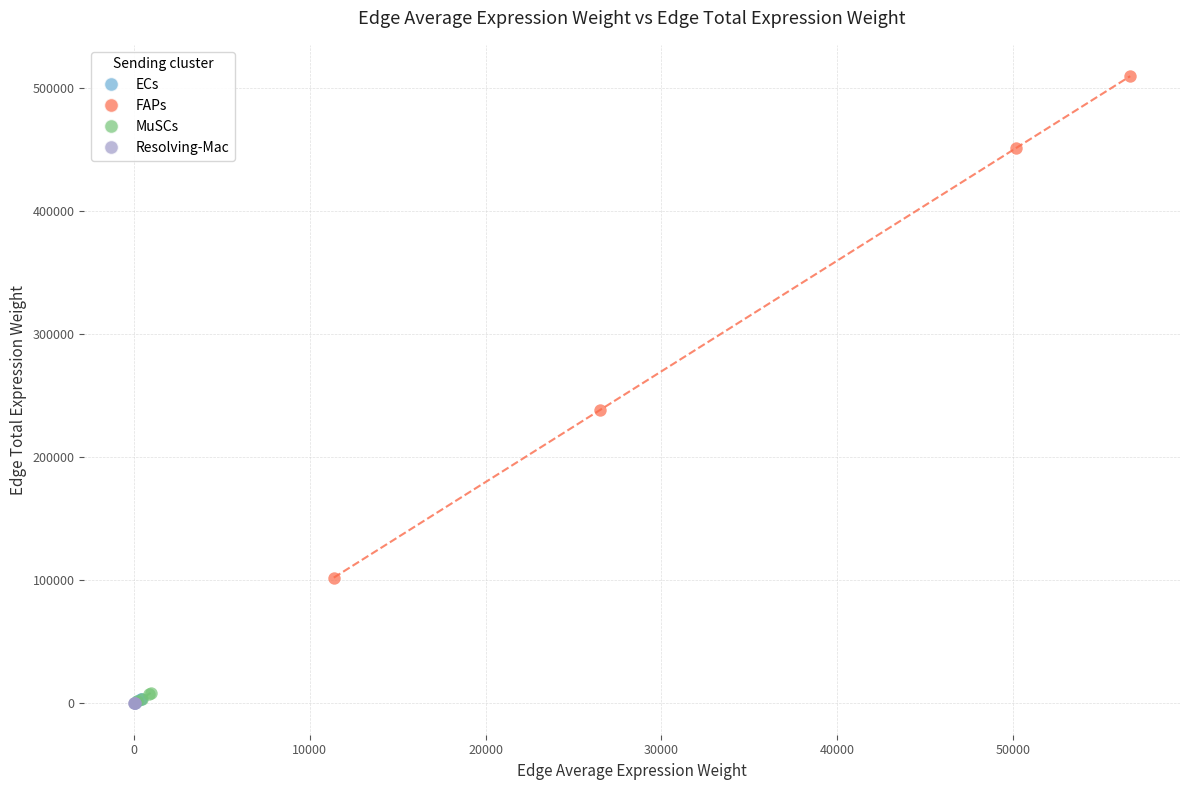

Which series has the largest Y range (max minus min)?

FAPs